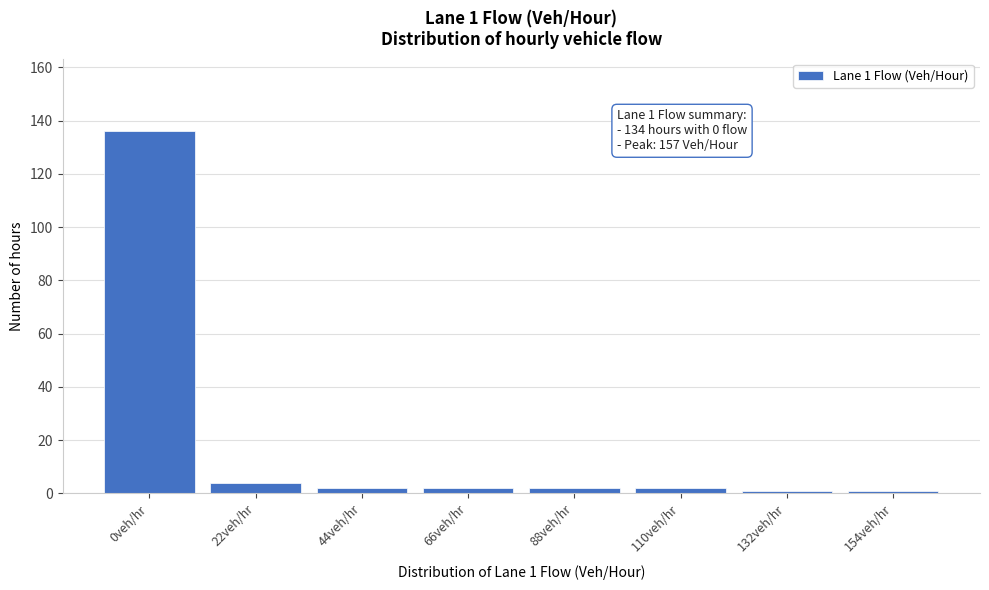

Reading left to right, what are all the values shown in this chart?

136	4	2	2	2	2	1	1